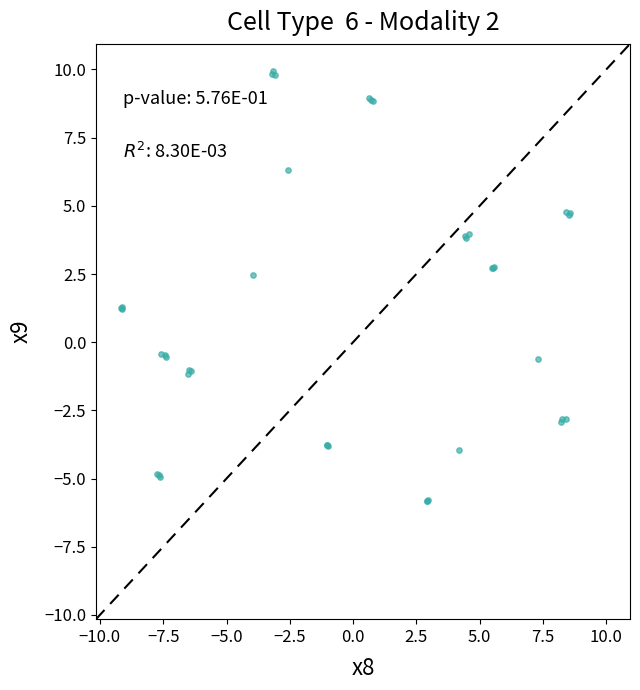

What Y value in the scatter plot is closest to 2?

2.5